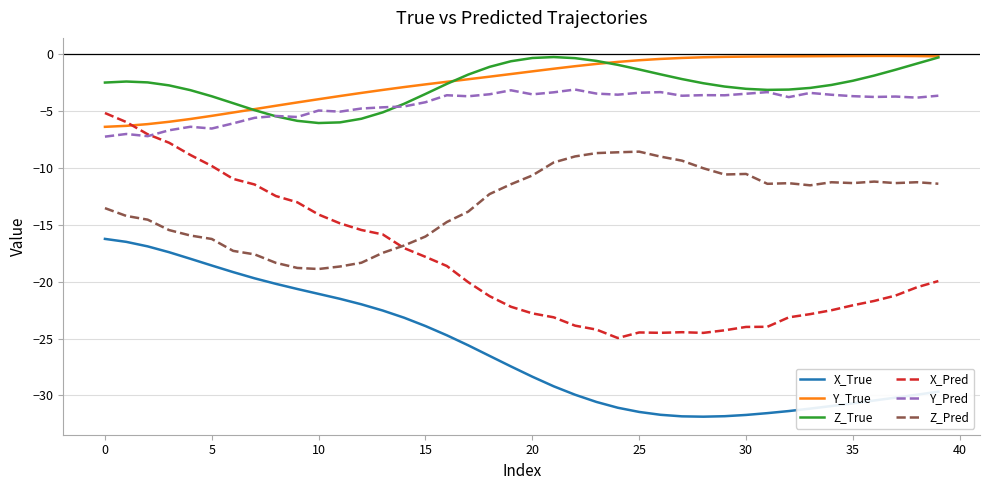

What is the maximum value for X_True?

-16.3